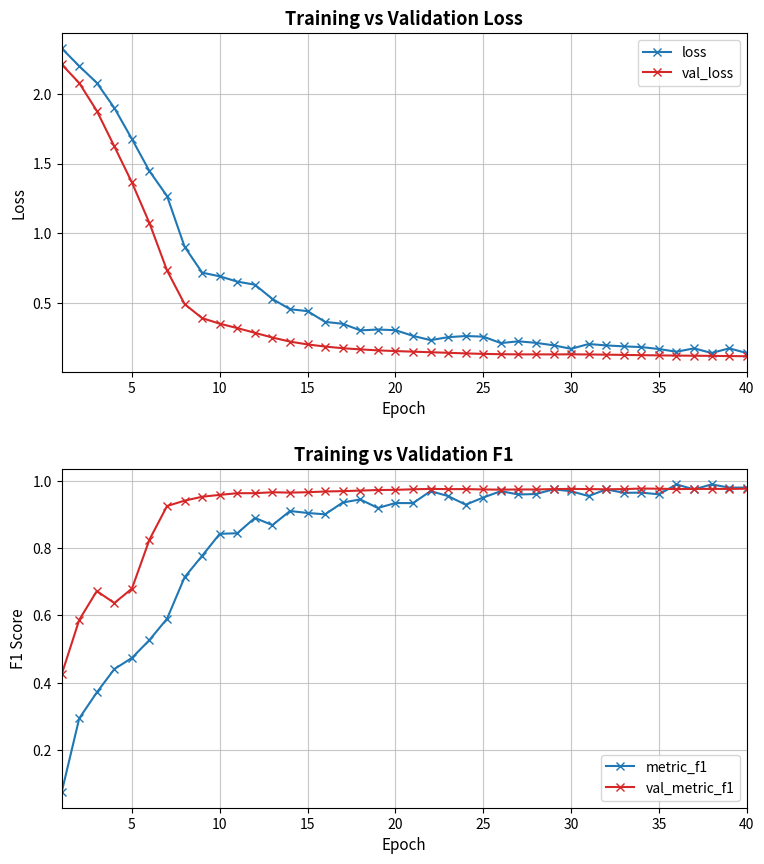

What are all the series names shown in the legend?

loss, val_loss, metric_f1, val_metric_f1